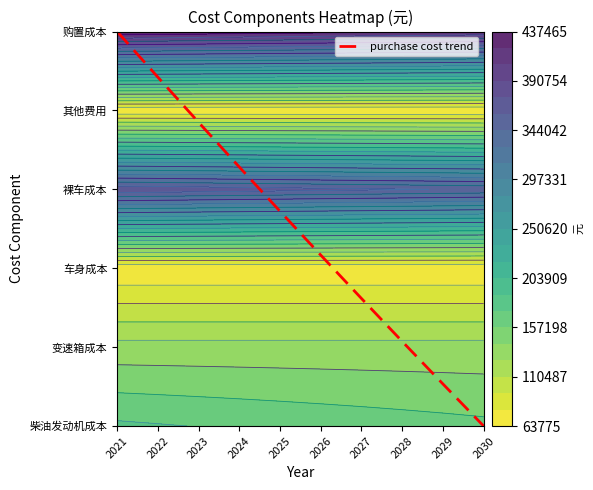

Reading right to left, transcribe all the data shown in this chart.

2030=0.0	2029=0.5	2028=1.1	2027=1.6	2026=2.2	2025=2.7	2024=3.3	2023=3.8	2022=4.4	2021=5.0